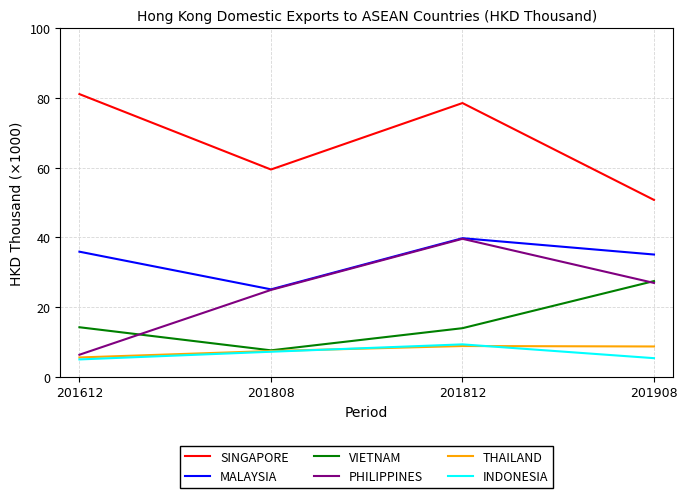

True or false: SINGAPORE and MALAYSIA intersect in this chart.

False